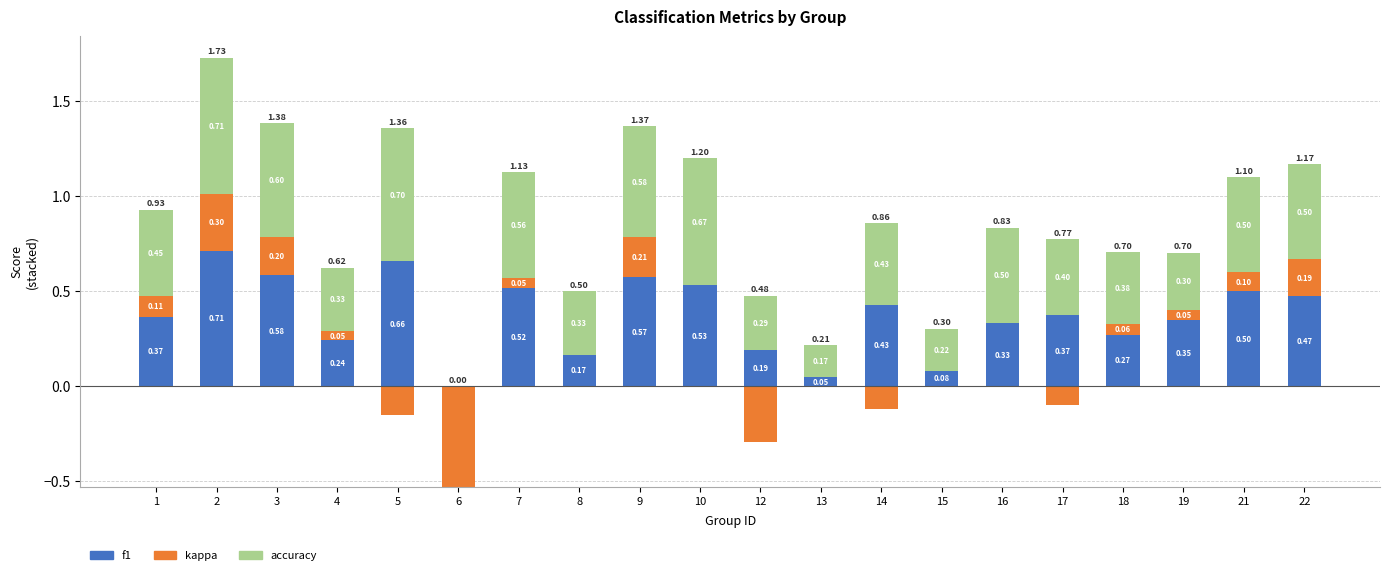

The f1 series shows 0.3 at 16. True or false?

True